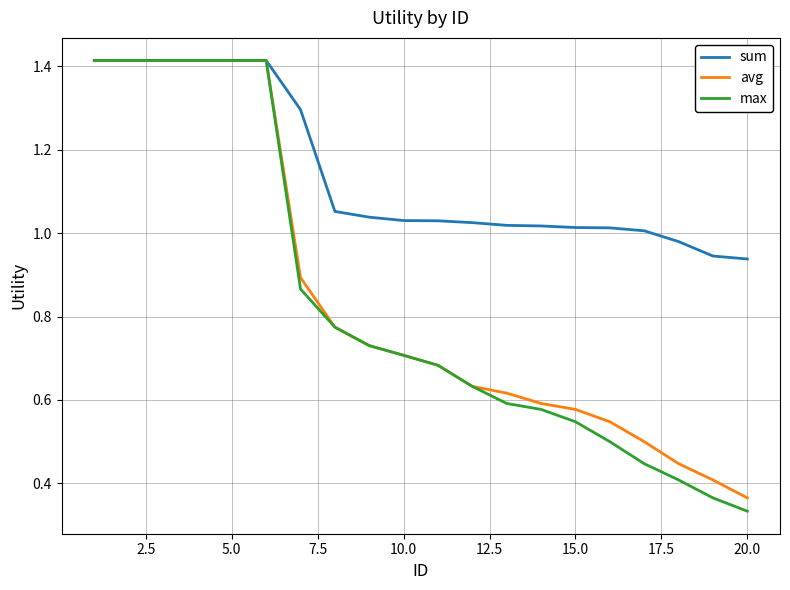

Which series has the largest total across all categories?

sum